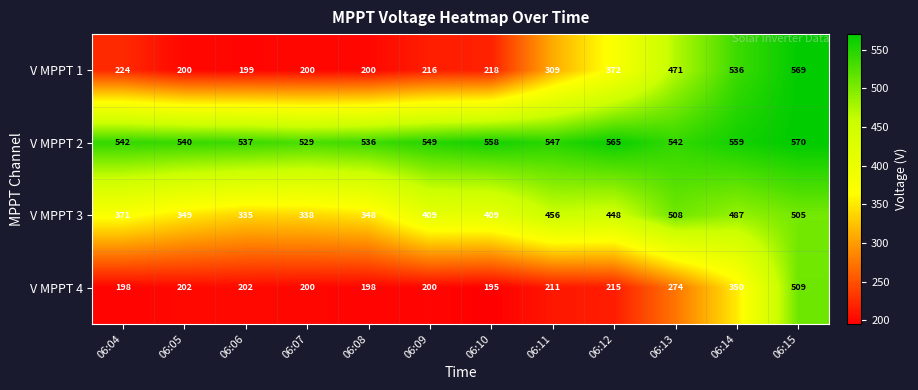

What is the smallest value displayed?

195